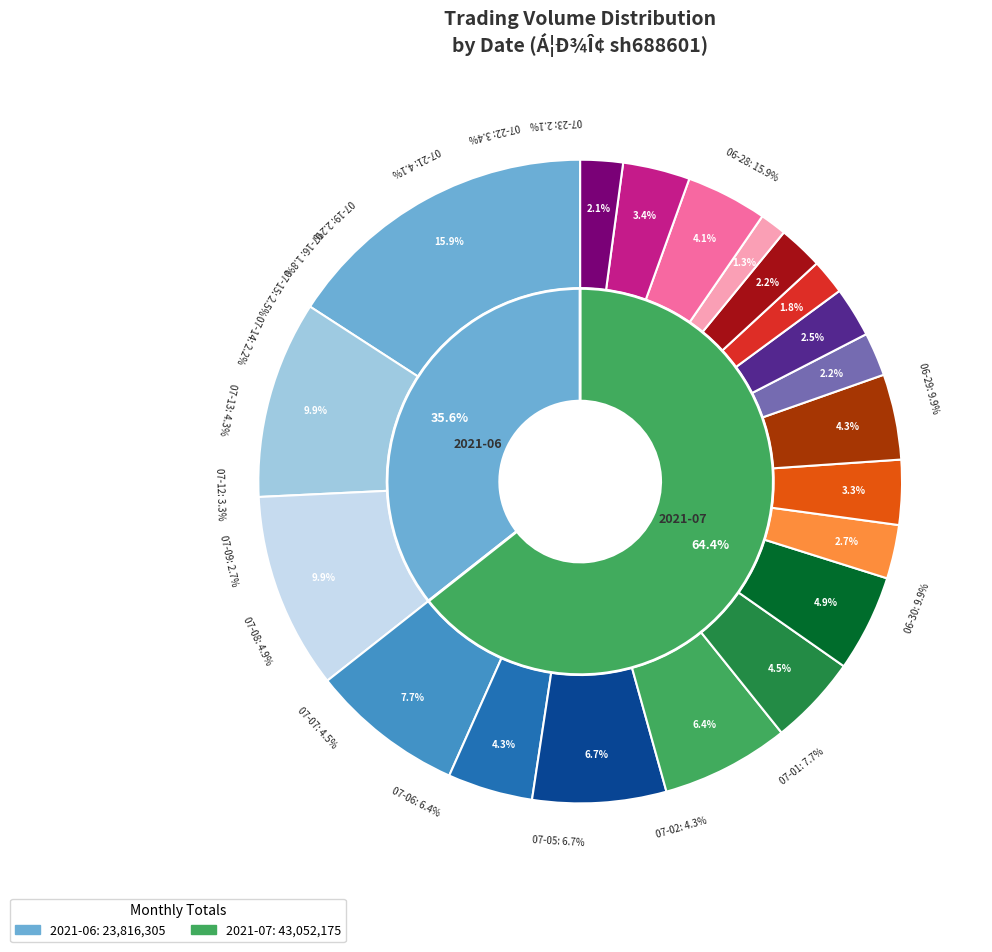

Is it true that 2021-07-02 is 13% of the pie?

False